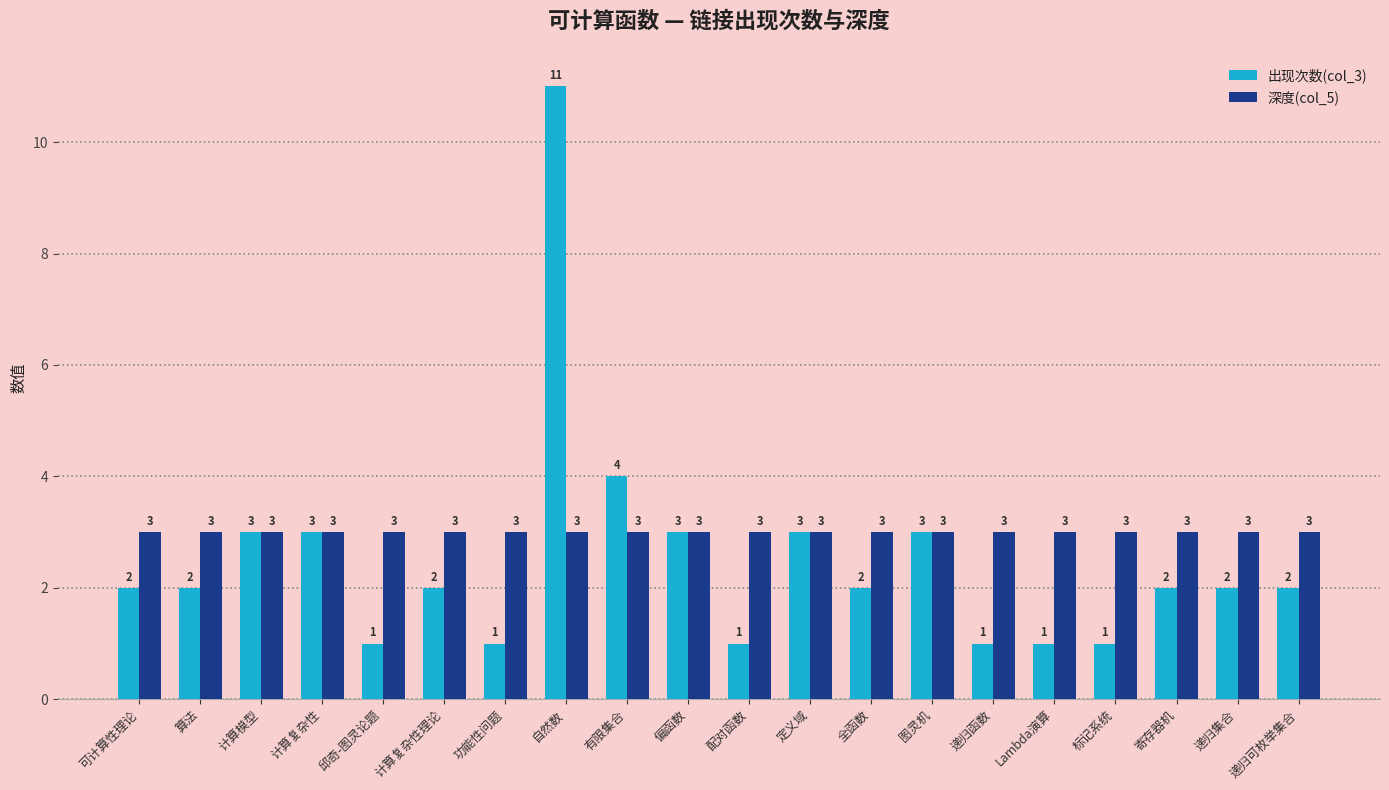

At how many categories does at least one series exceed 10?

1